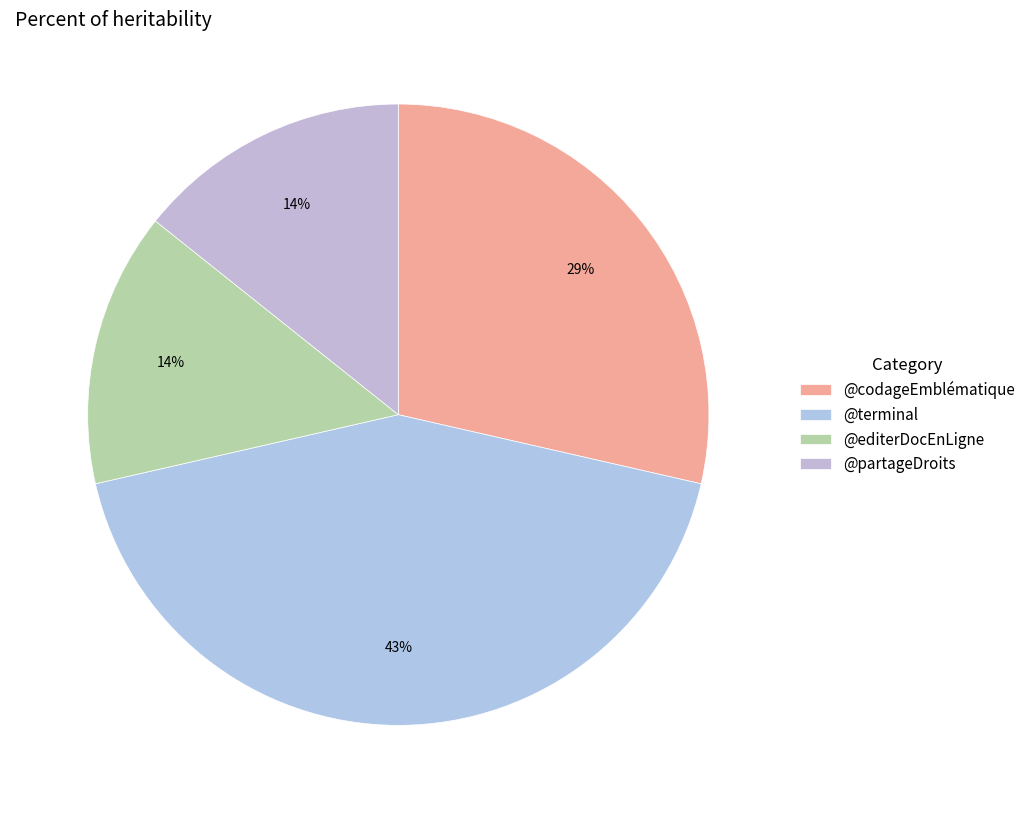

The @terminal slice represents 37% of the pie. True or false?

False